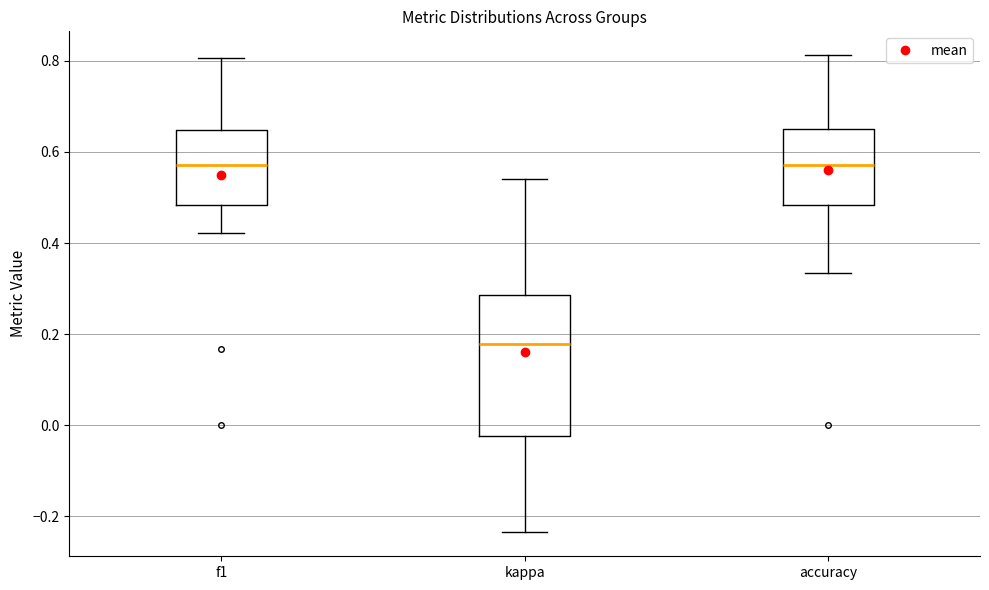

Comparing the boxes themselves (not the whiskers), which one is the tallest?

kappa